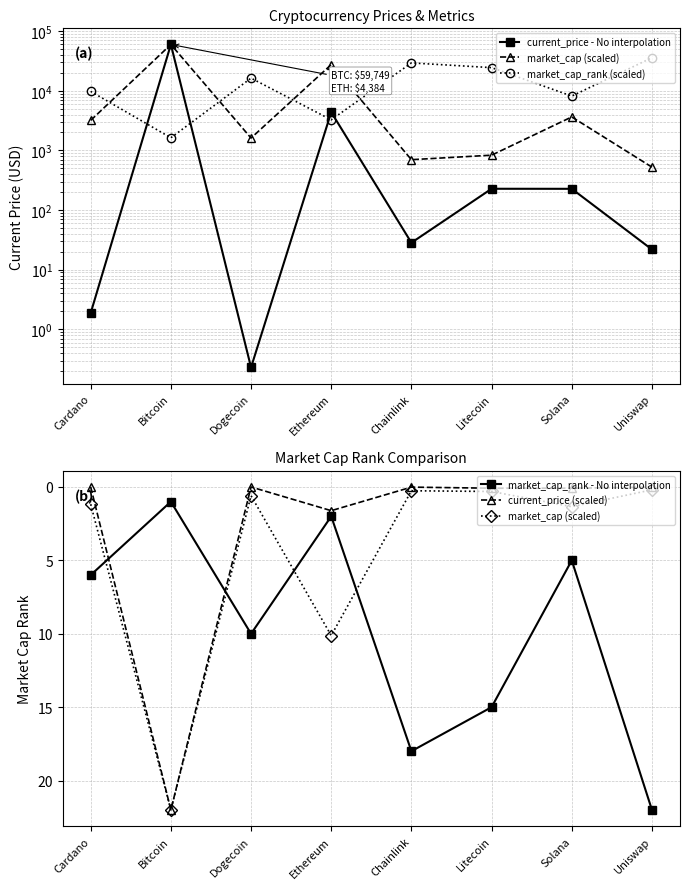

What position from the left is Chainlink?

5